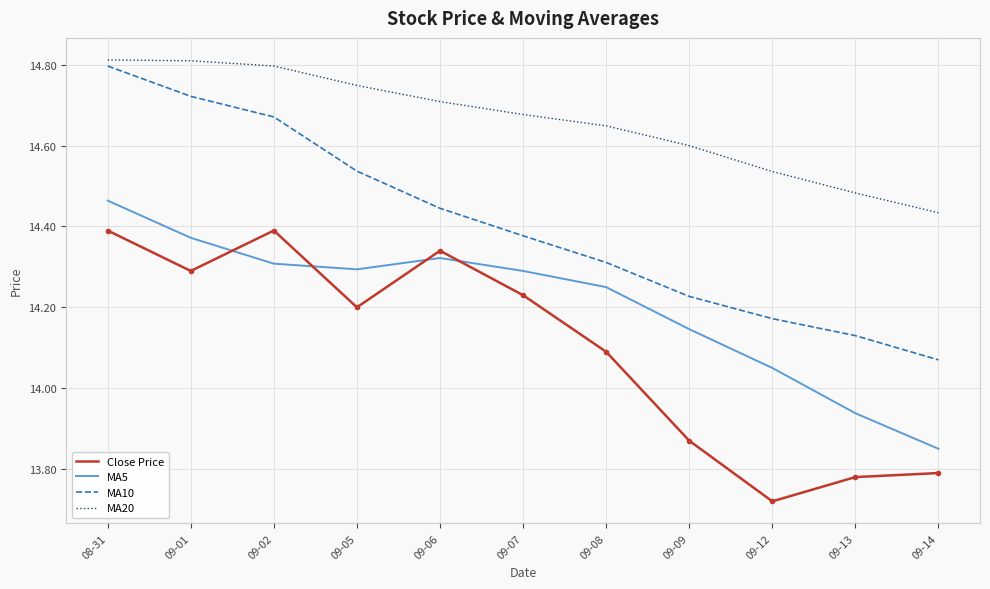

What is the difference between the maximum and minimum values in the Close Price series?

0.7